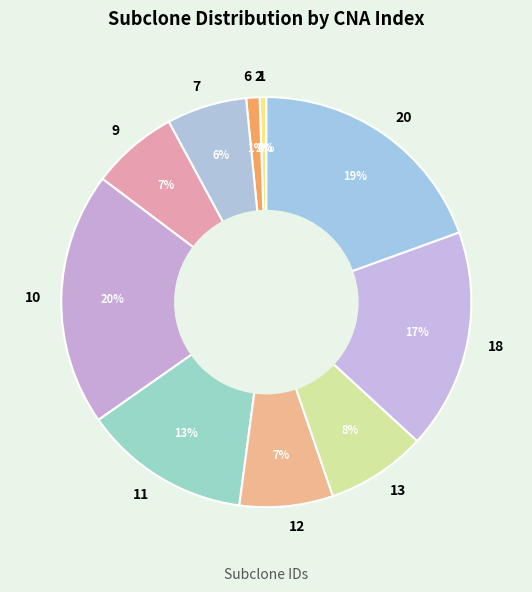

Does 10 account for over 50% of the chart?

No